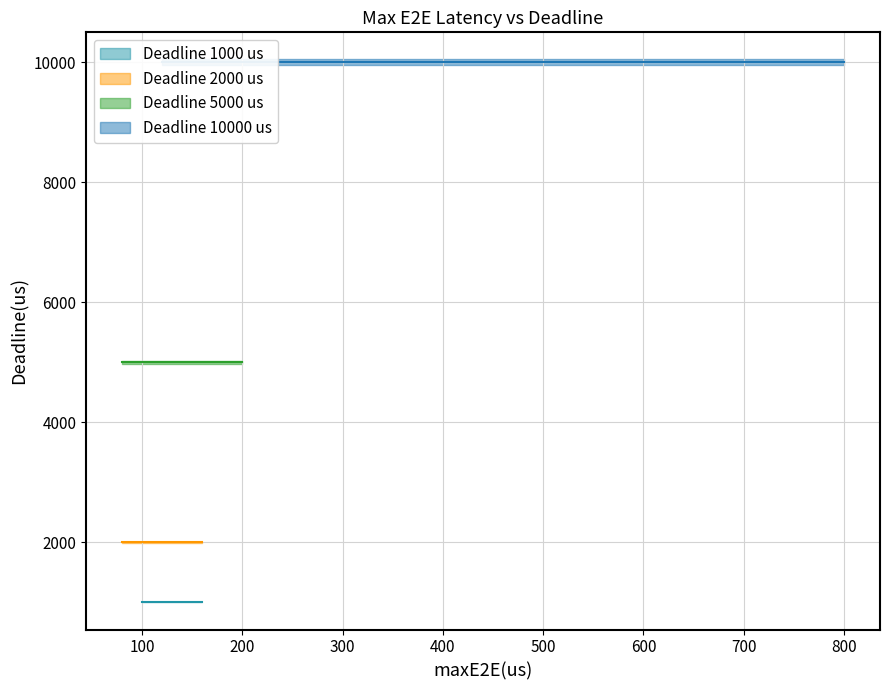

In maxE2E, how many points are higher than both neighbors (excluding endpoints)?

14